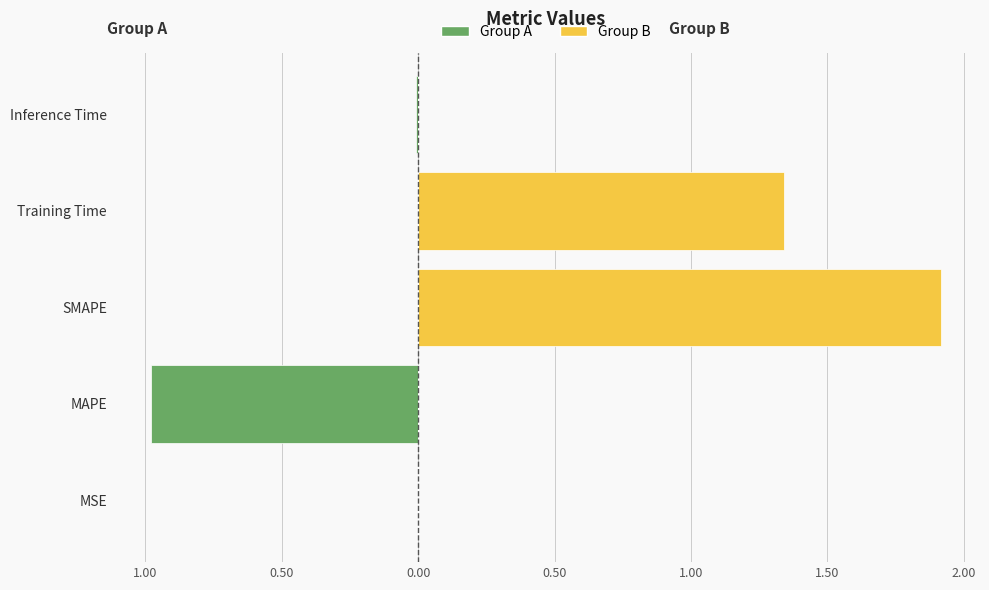

What is the maximum value for col_1 (Group B)?

1.9